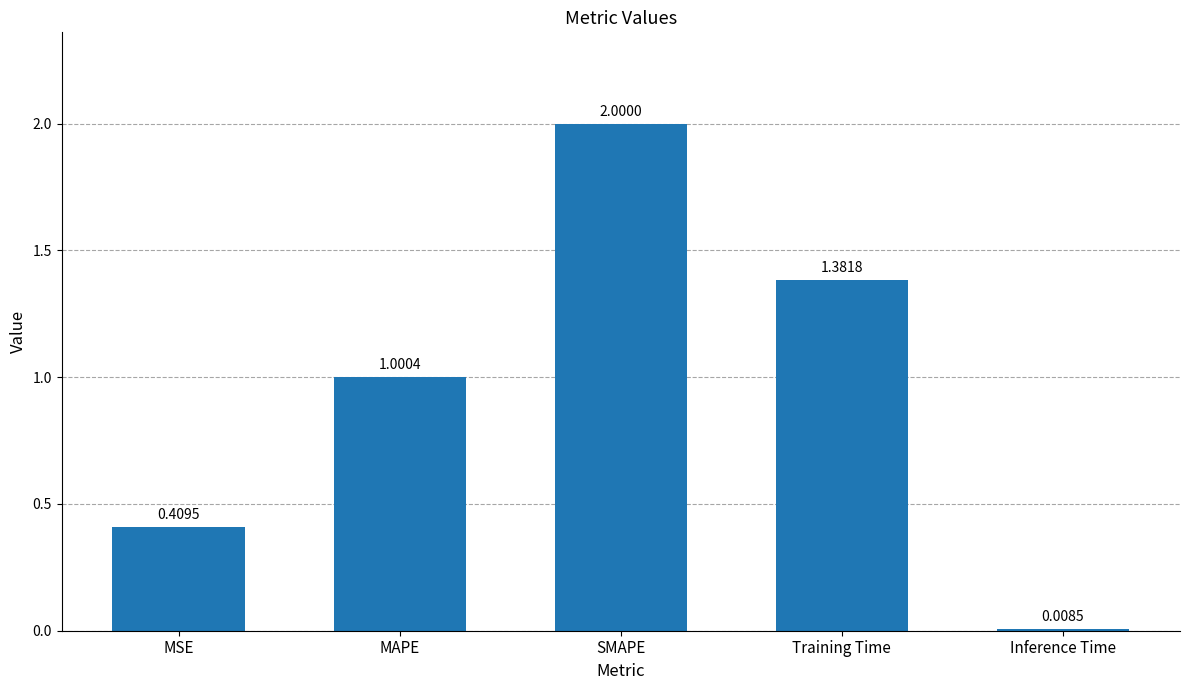

What is the difference between the maximum and minimum values?

2.0